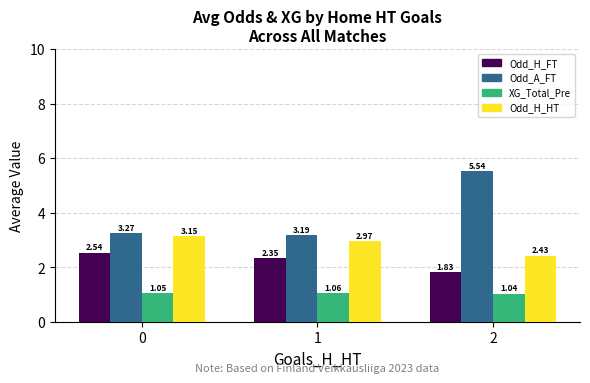

What is the sum of the XG_Total_Pre values at 1 and 0?

2.1